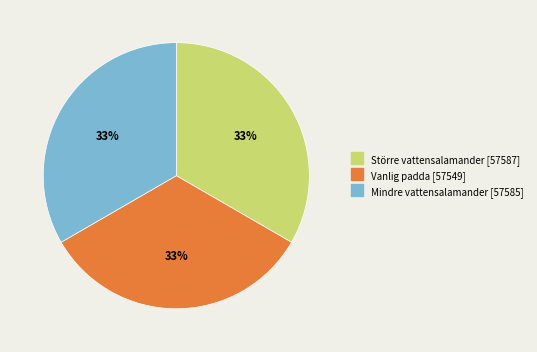

Count the number of slices in the pie.

3